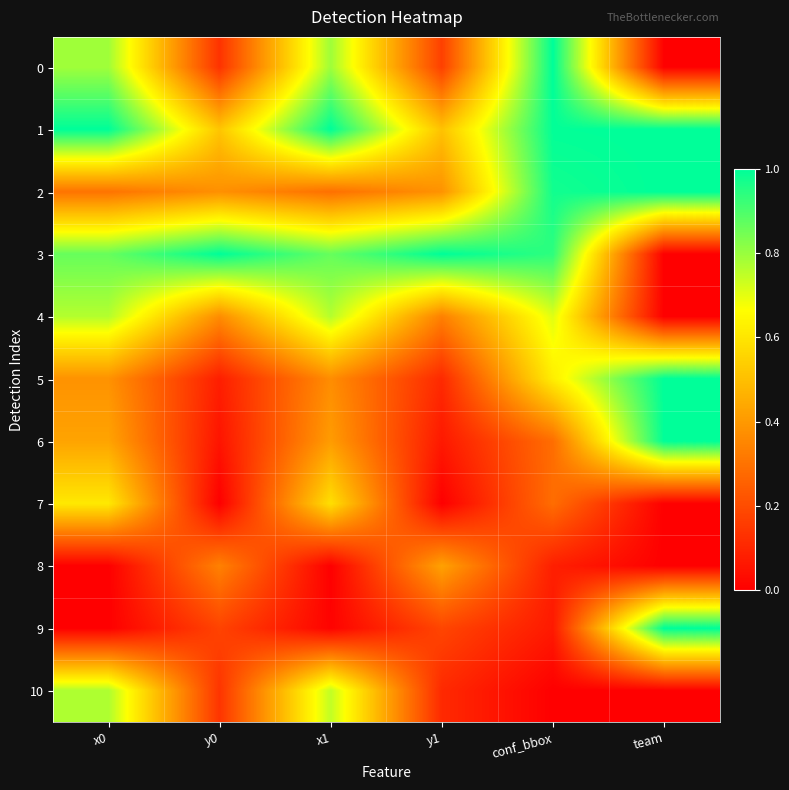

How many data points does each series have?

6